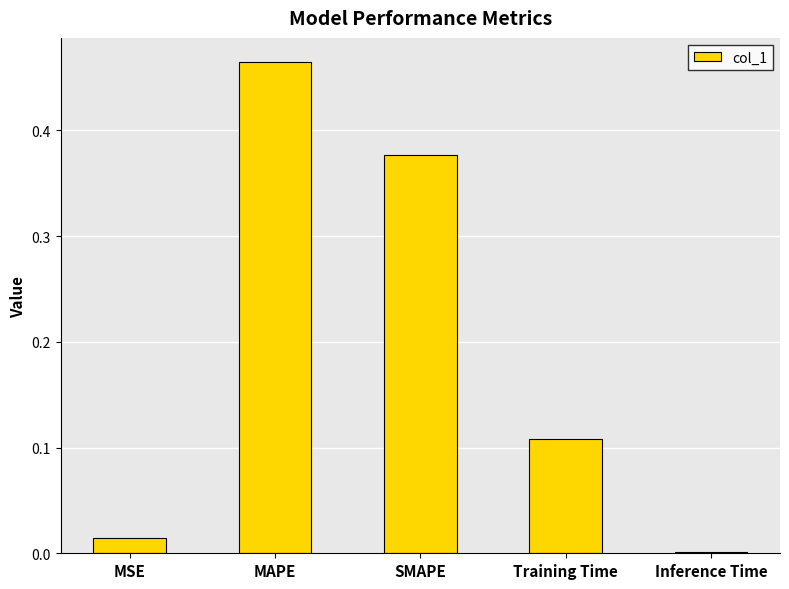

What is the sum of all values?

1.0